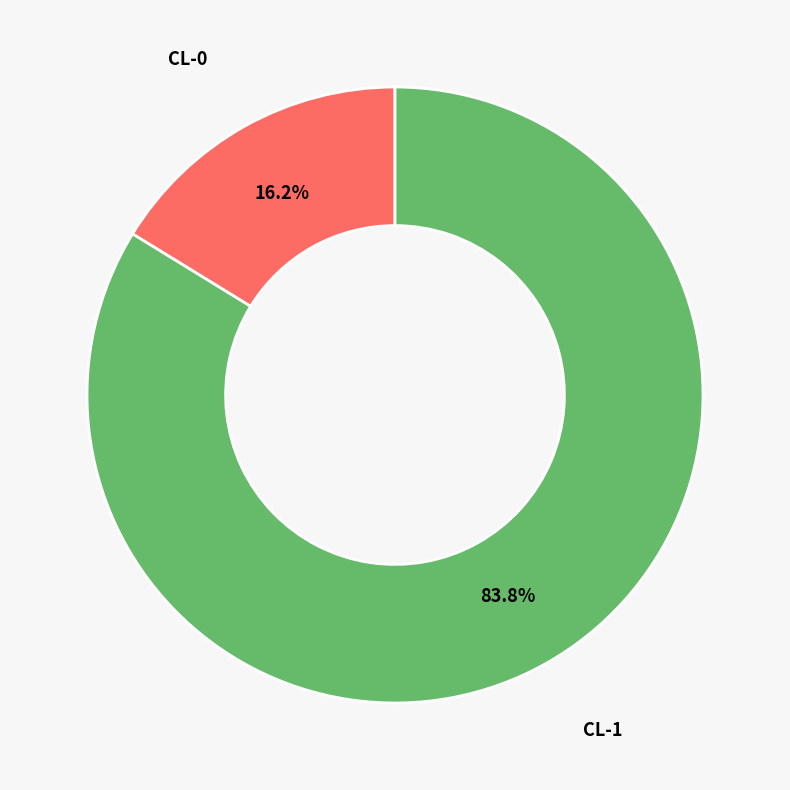

To the nearest percent, what is the combined percentage of CL-0 and CL-1?

100%